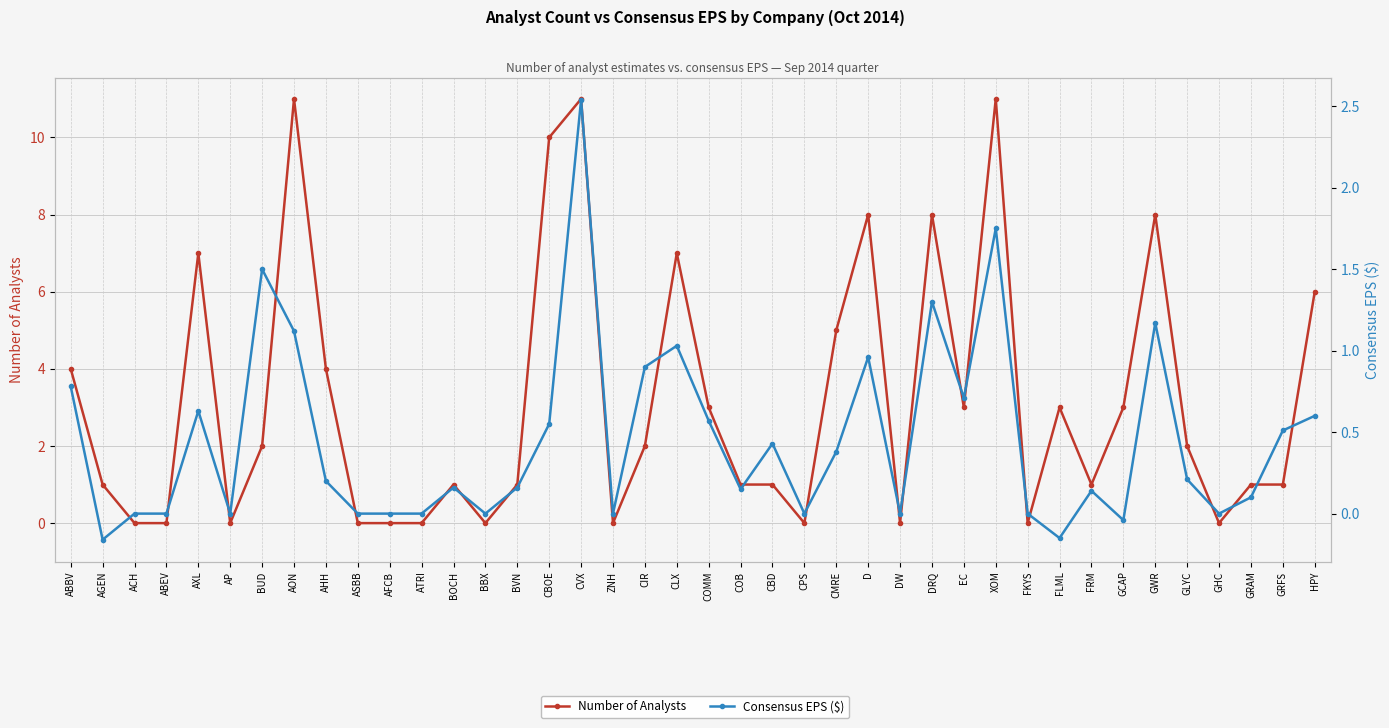

At which label does Consensus EPS ($) first exceed 0?

ABBV